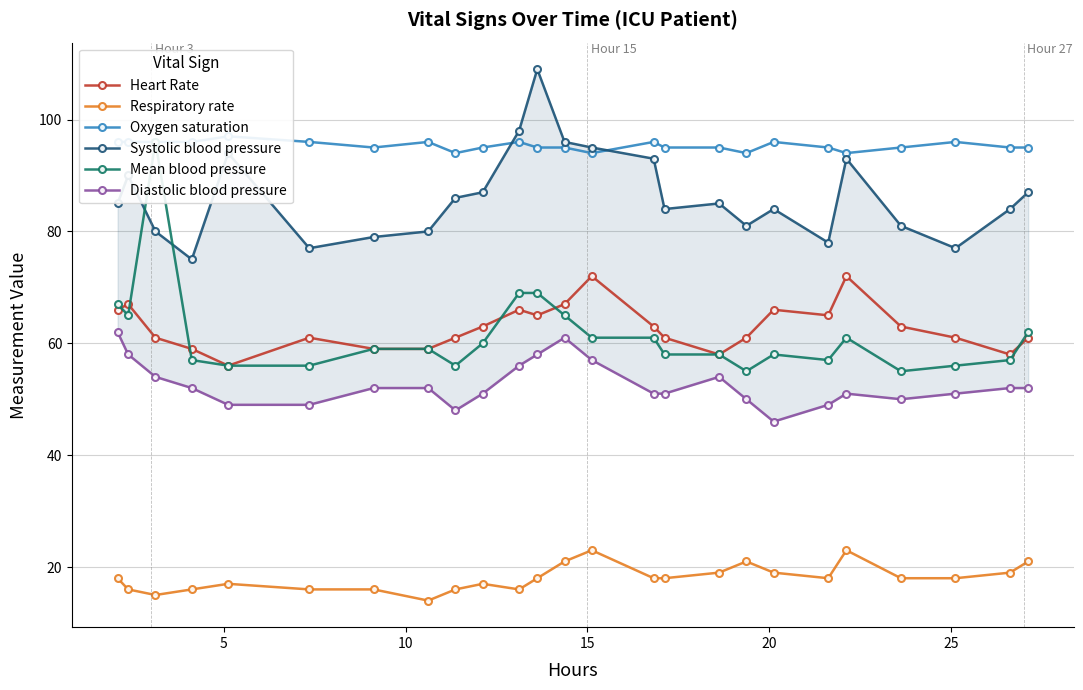

What is the difference between the maximum and minimum values in the Mean blood pressure series?

41